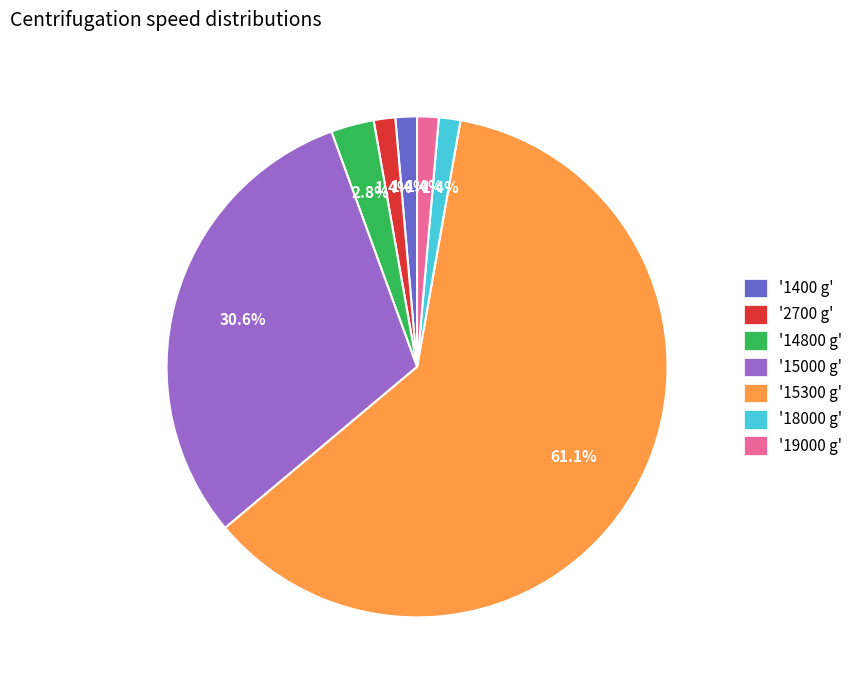

Which category has the biggest portion of the pie?

'15300 g'